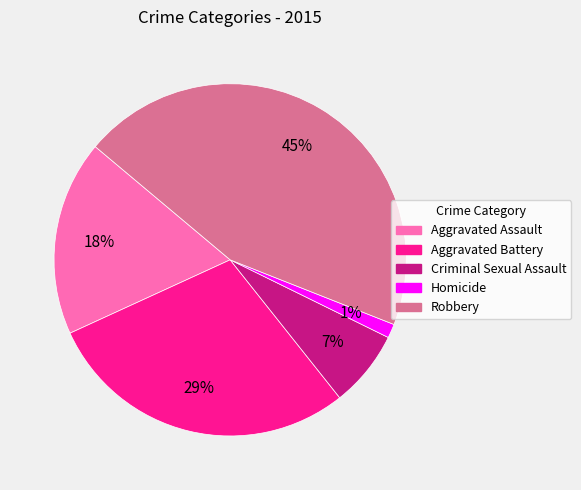

Between Criminal Sexual Assault and Aggravated Battery, which is larger?

Aggravated Battery